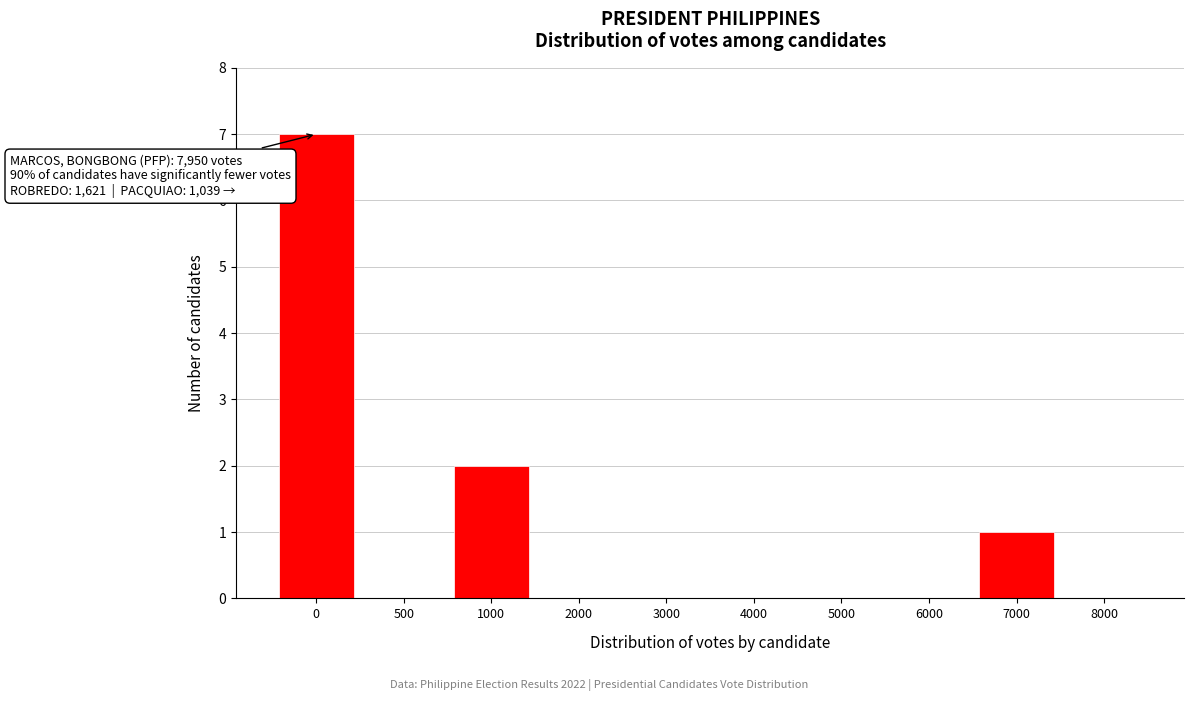

Reading left to right, transcribe all the data shown in this chart.

0=7	500=0	1000=2	2000=0	3000=0	4000=0	5000=0	6000=0	7000=1	8000=0